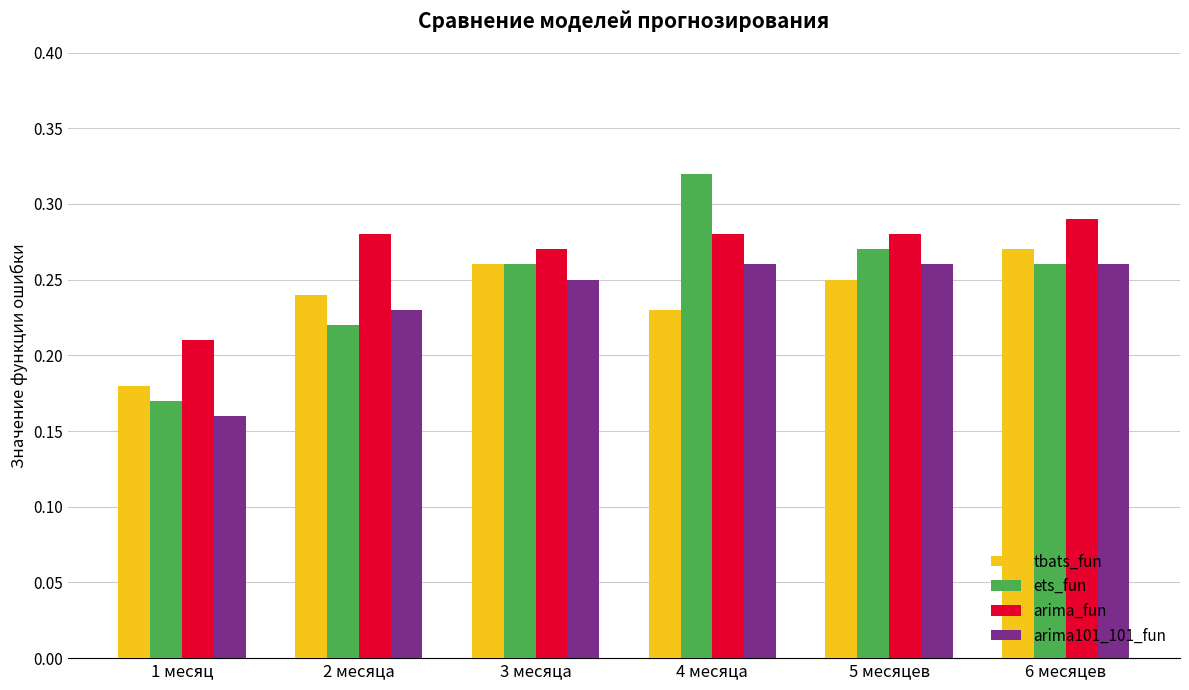

Which category has the highest value in the arima_fun series?

6 месяцев